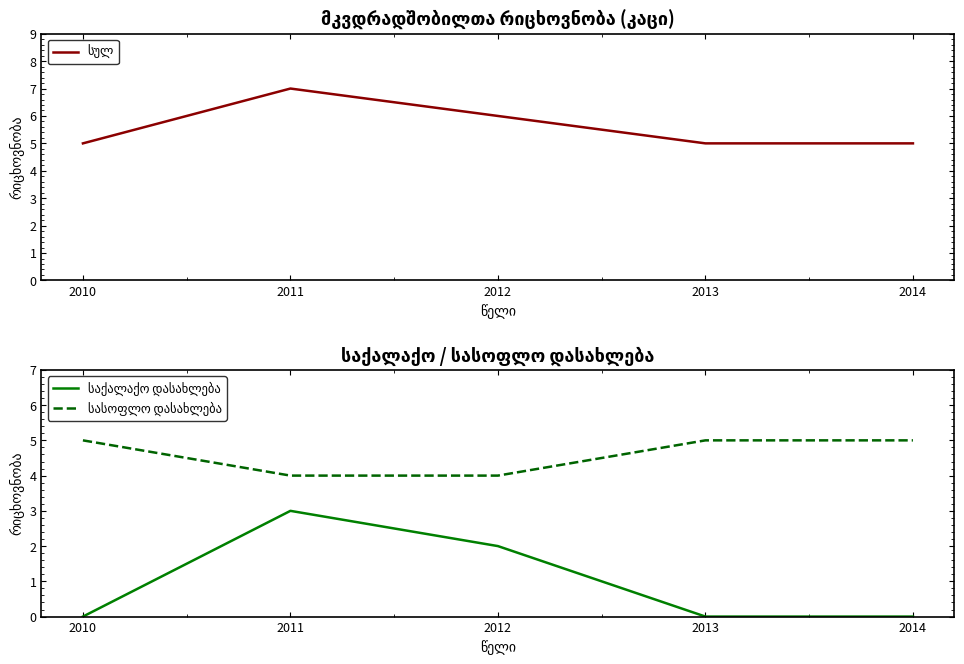

What value does the სულ series have at 2014?

5